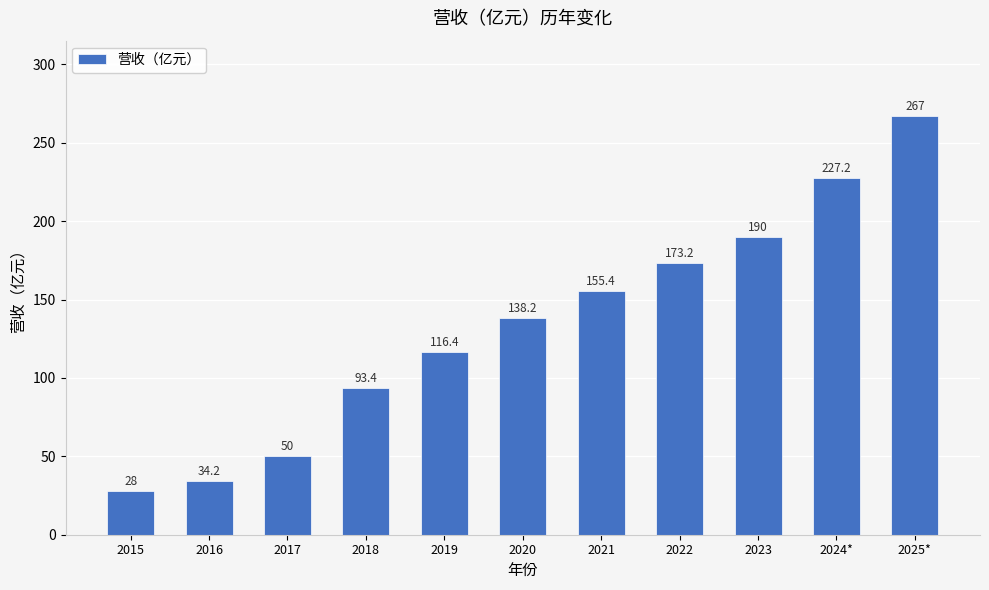

Count the number of values greater than 138.

6